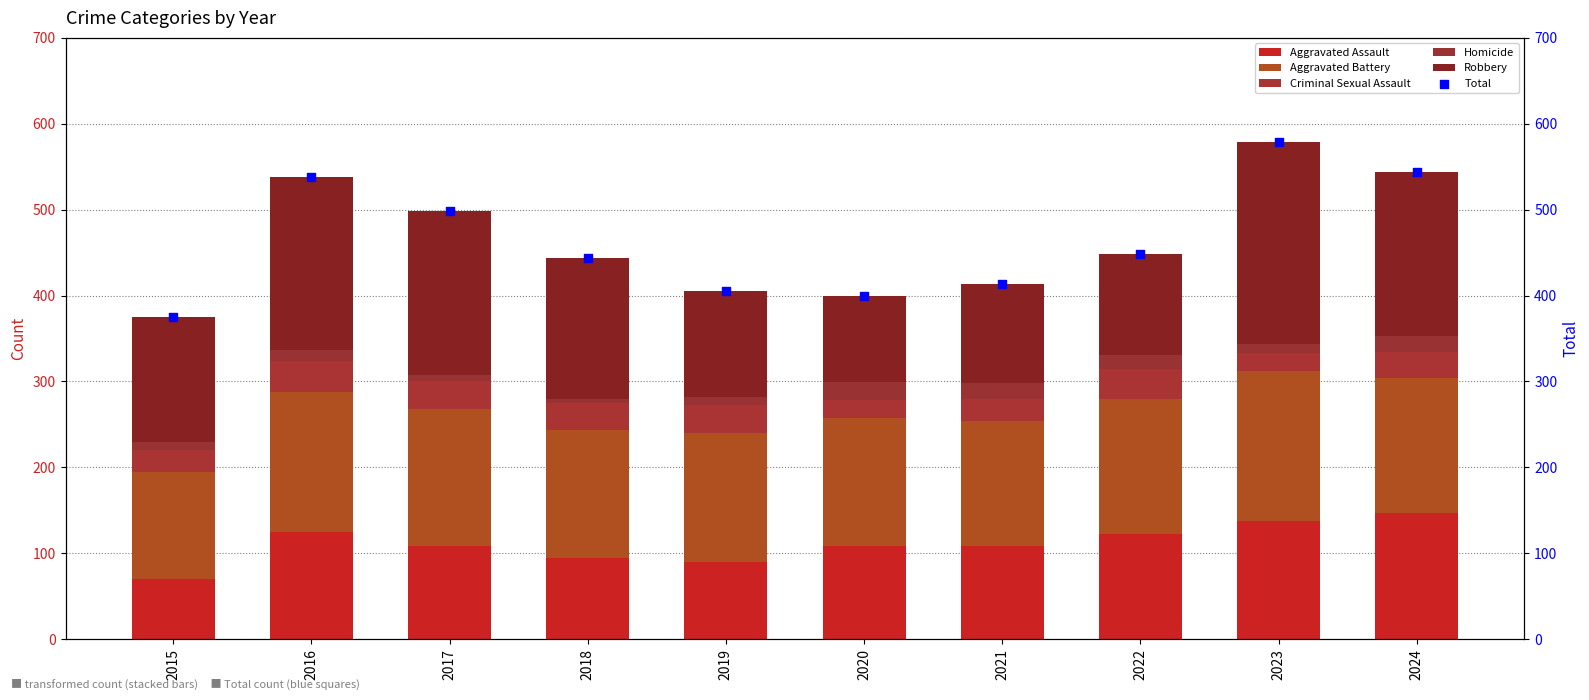

Which series has the largest total across all categories?

Total